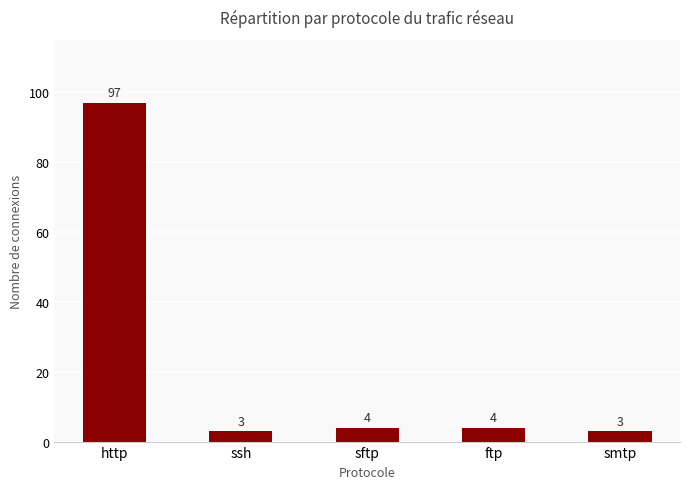

What is the maximum value shown in the chart?

97